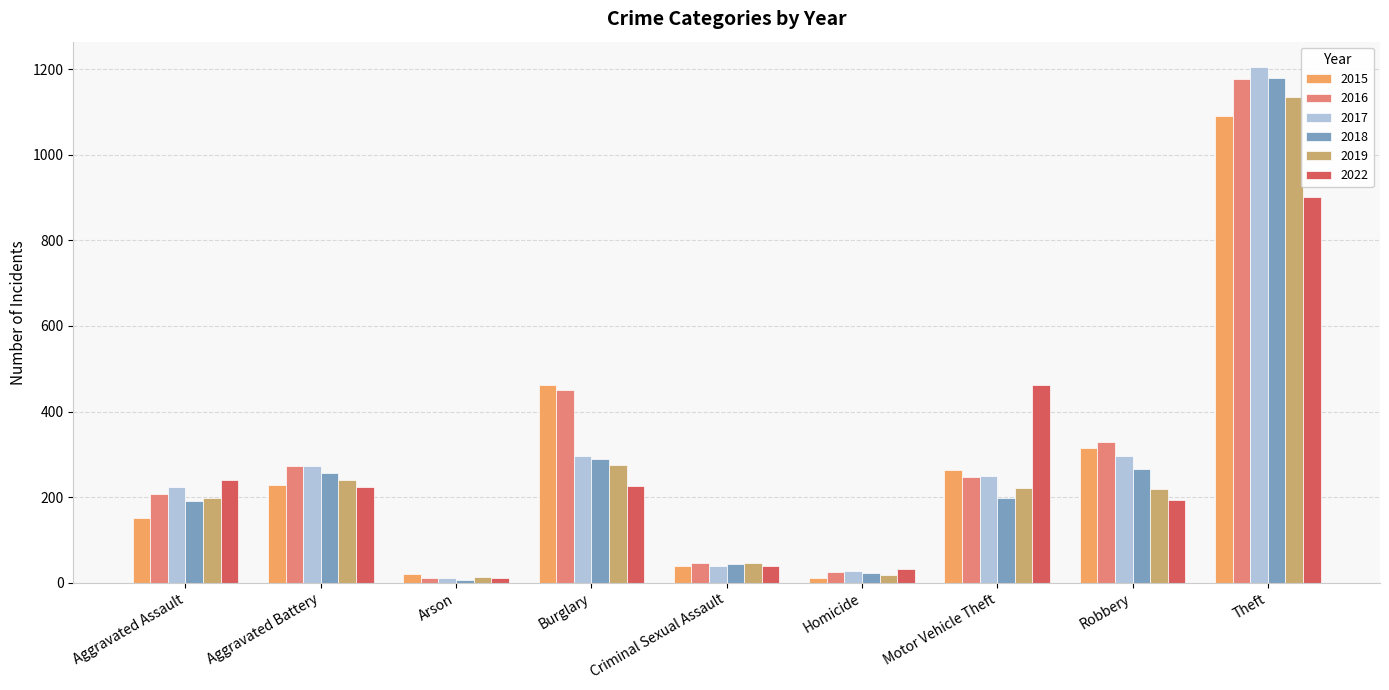

What position from the left is Burglary?

4